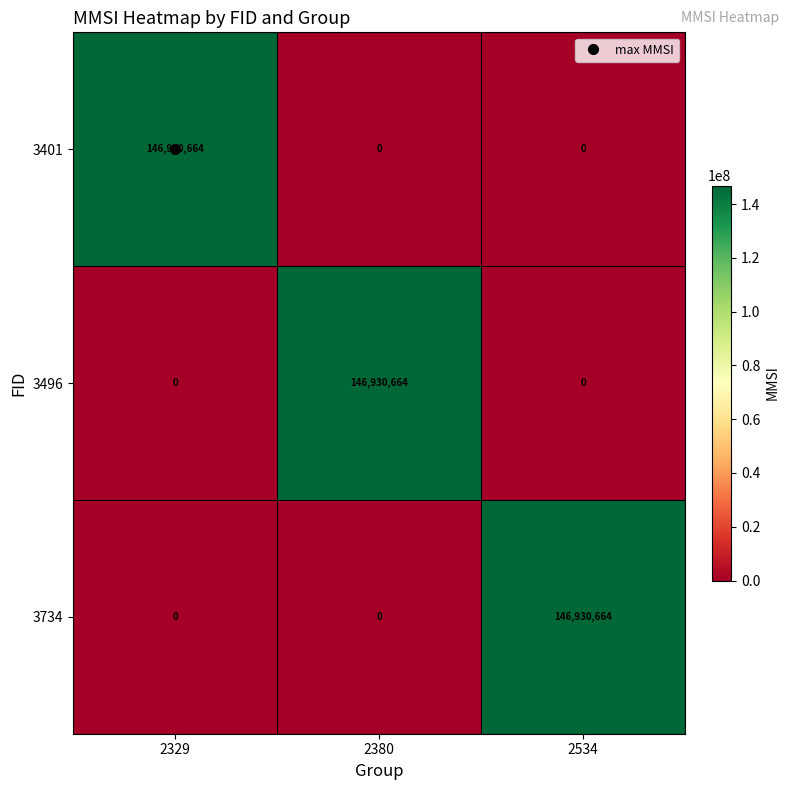

What is the highest value of the 3496 series?

146930664